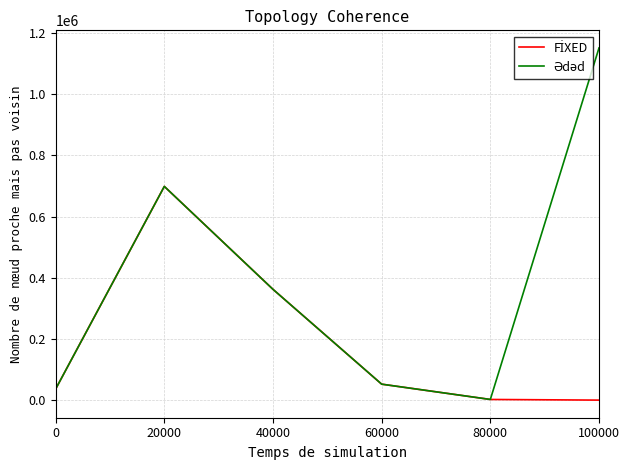

At which category is the sum across all series the highest?

20000